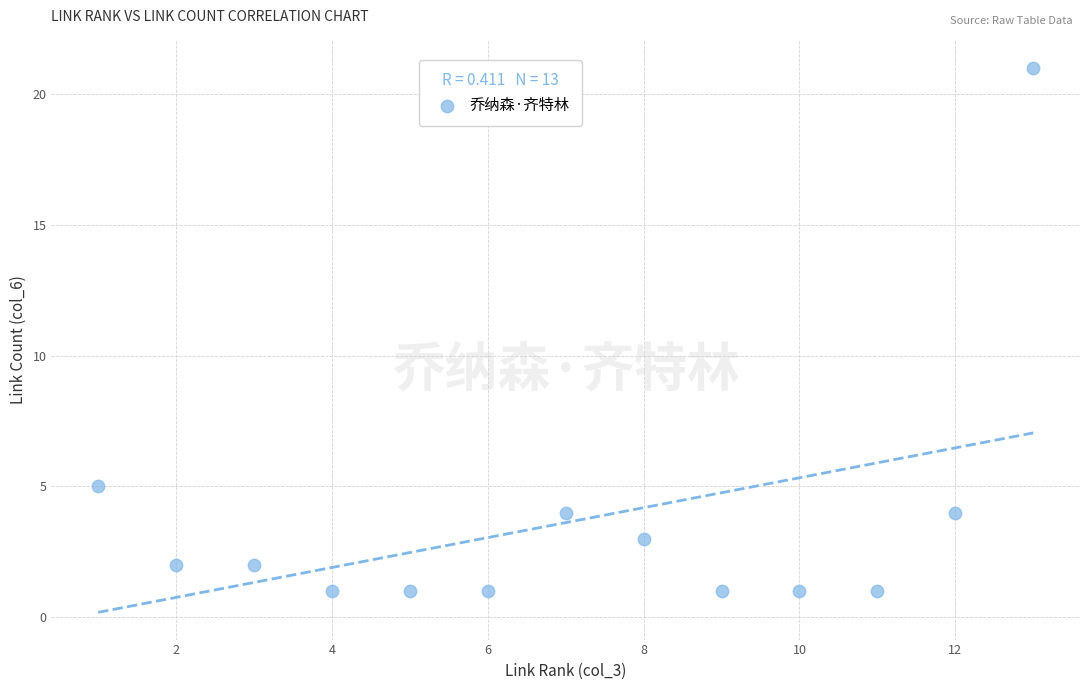

What is the range of X values (max minus min)?

12